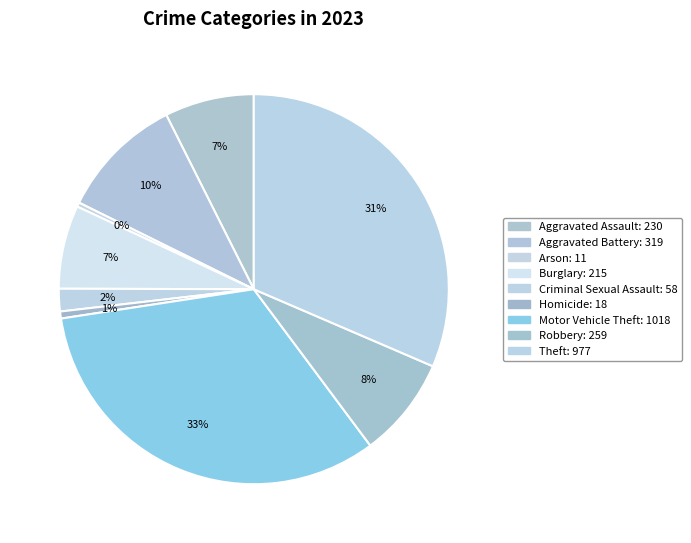

Rank the categories by value from highest to lowest.

Motor Vehicle Theft, Theft, Aggravated Battery, Robbery, Aggravated Assault, Burglary, Criminal Sexual Assault, Homicide, Arson